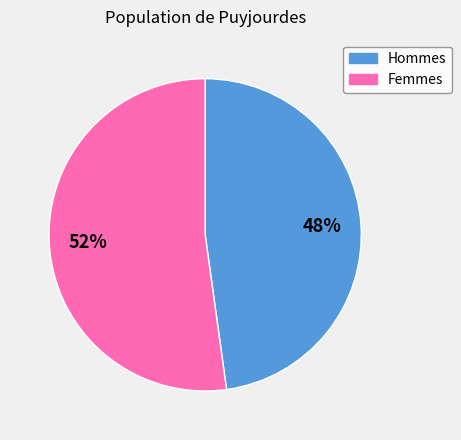

Does any single category account for the majority?

Yes